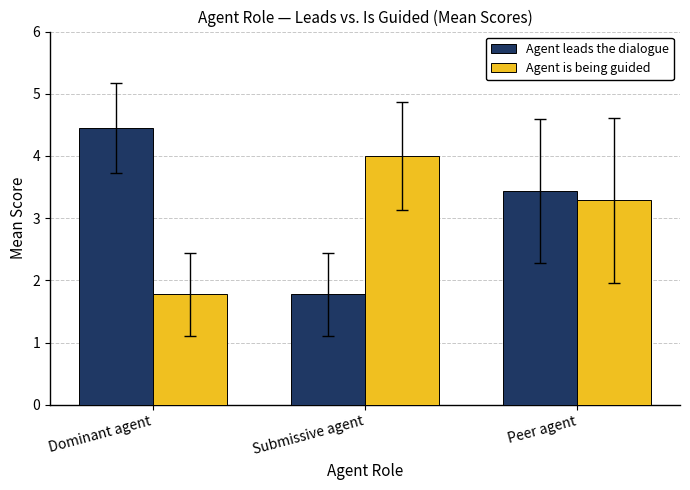

What is the lowest value of the Agent is being guided series?

1.8